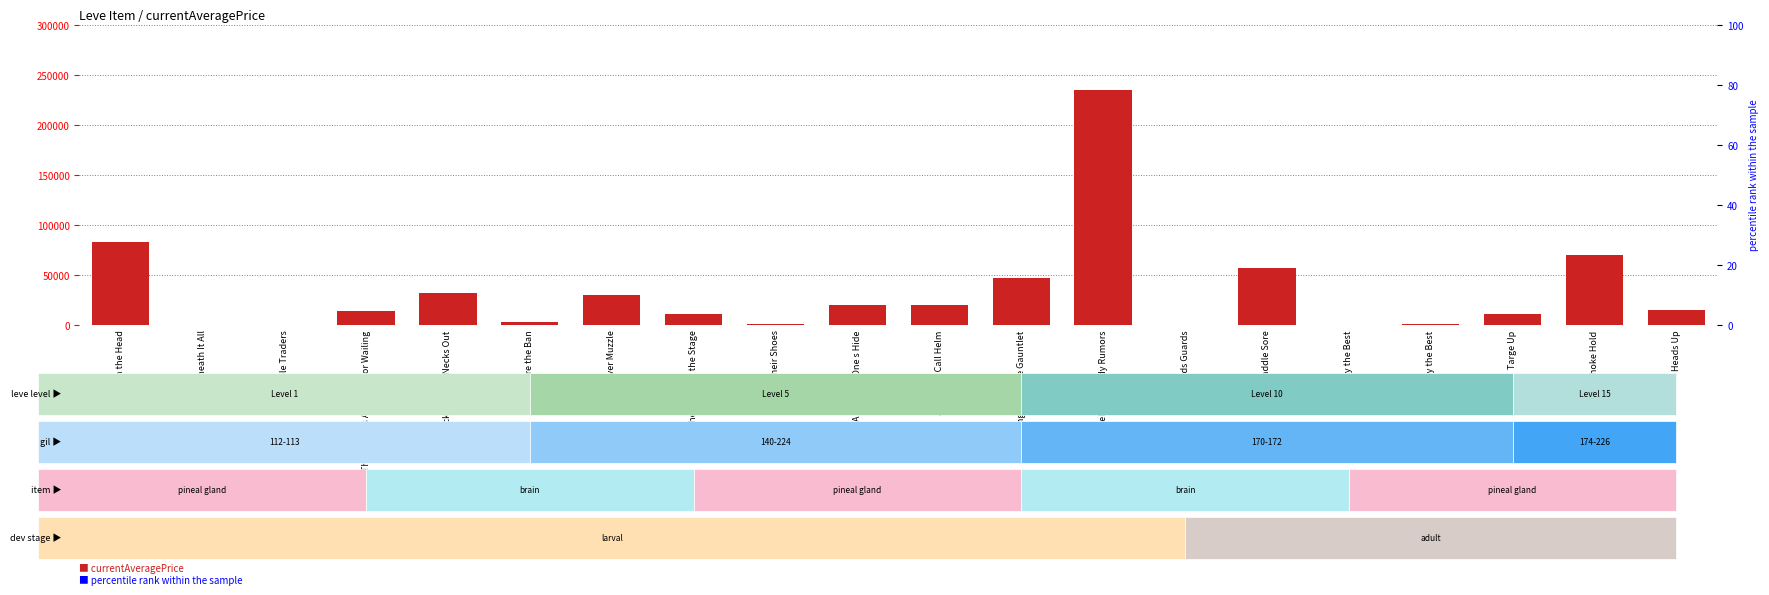

Are the bars grouped side by side (vs. stacked)?

No